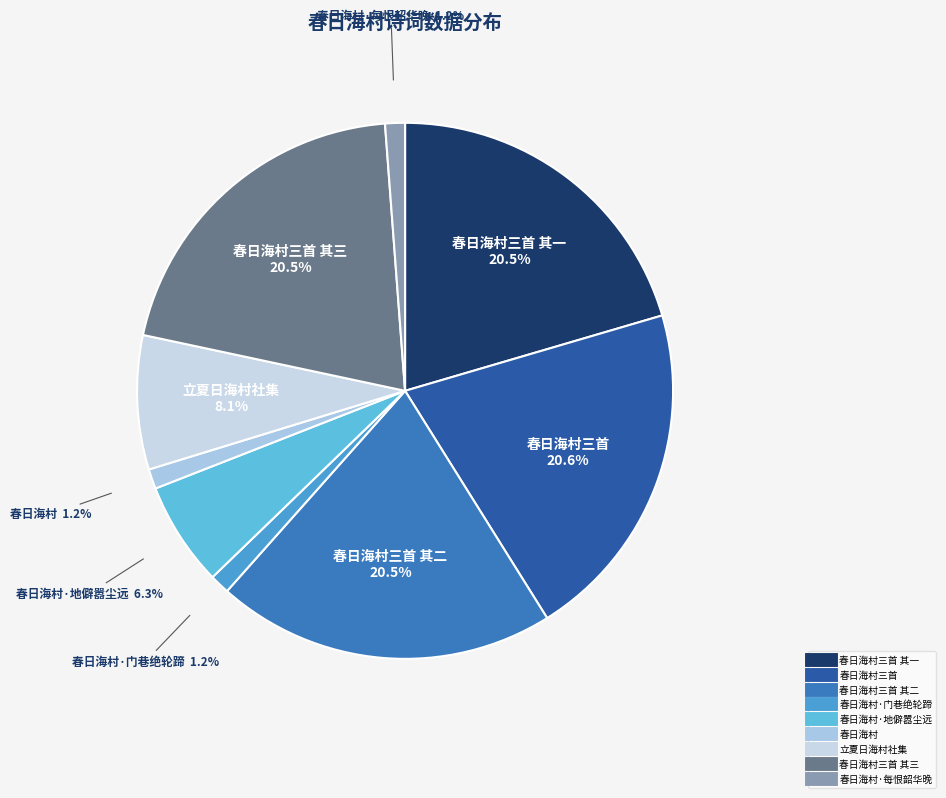

How many slices are in this pie chart?

9